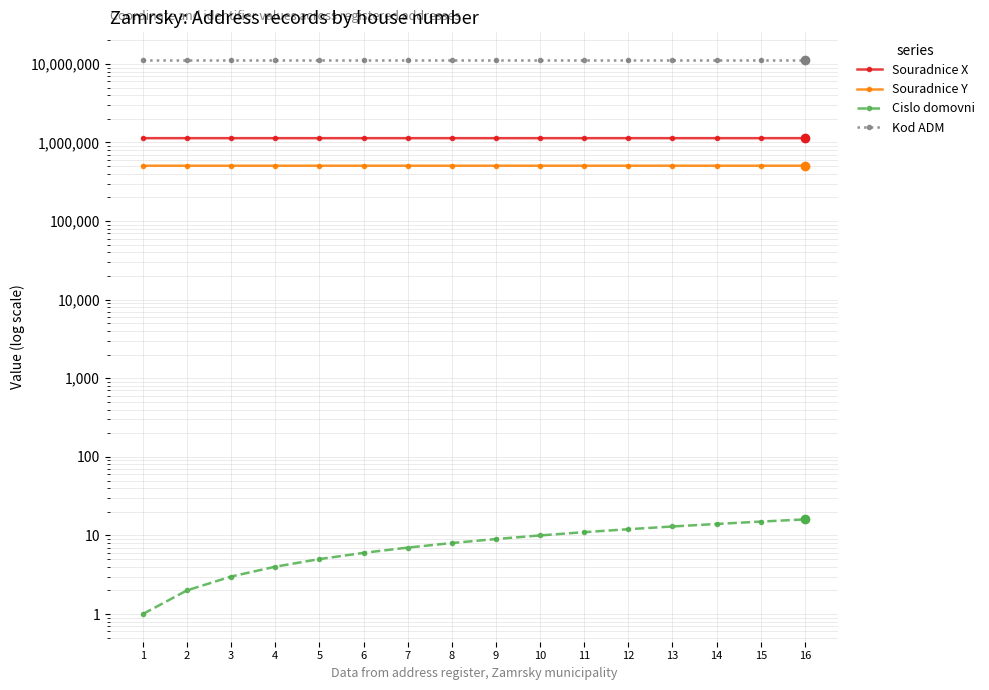

What is the greatest value displayed?

11202611.0